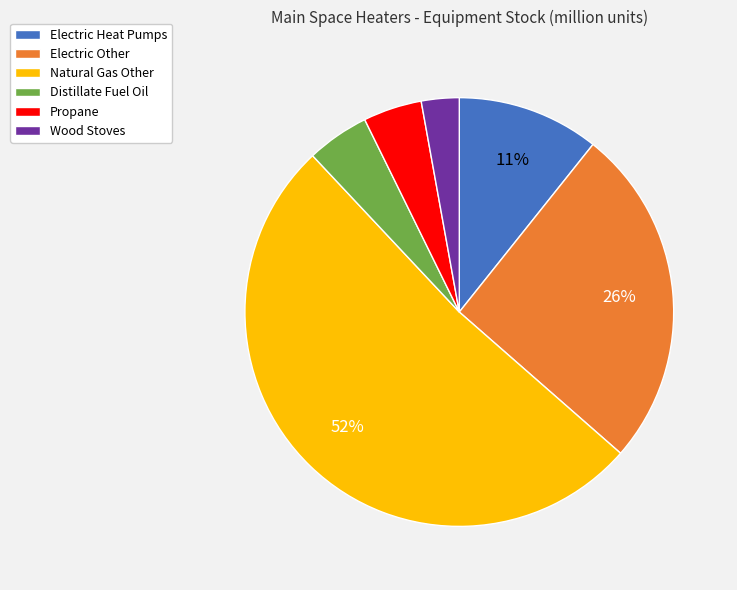

Which has a higher value, Electric Heat Pumps or Wood Stoves?

Electric Heat Pumps